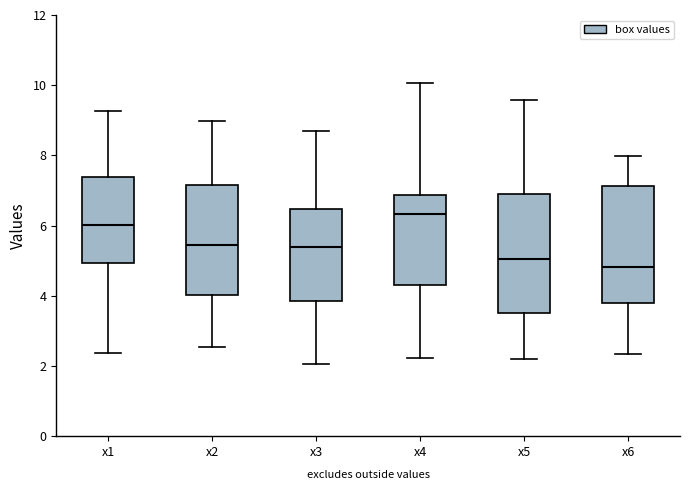

Where does the lower whisker of the box for x3 end on the y-axis? The values are not printed on the chart, so give them approximately, as read against the axis.

2.0